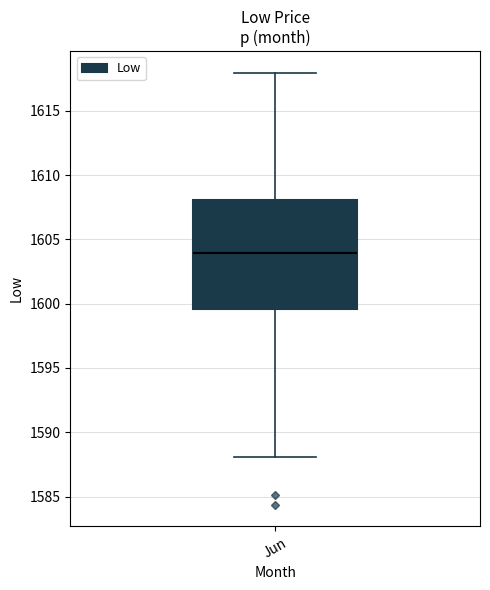

Transcribe this box plot: give where the median line is, the range the box spans, and where the two whiskers end, as read against the y-axis. The values are not printed on the chart, so give them approximately, as read against the axis.

median 1604.0, box 1599.5 to 1608.0, whiskers 1588.0 to 1618.0